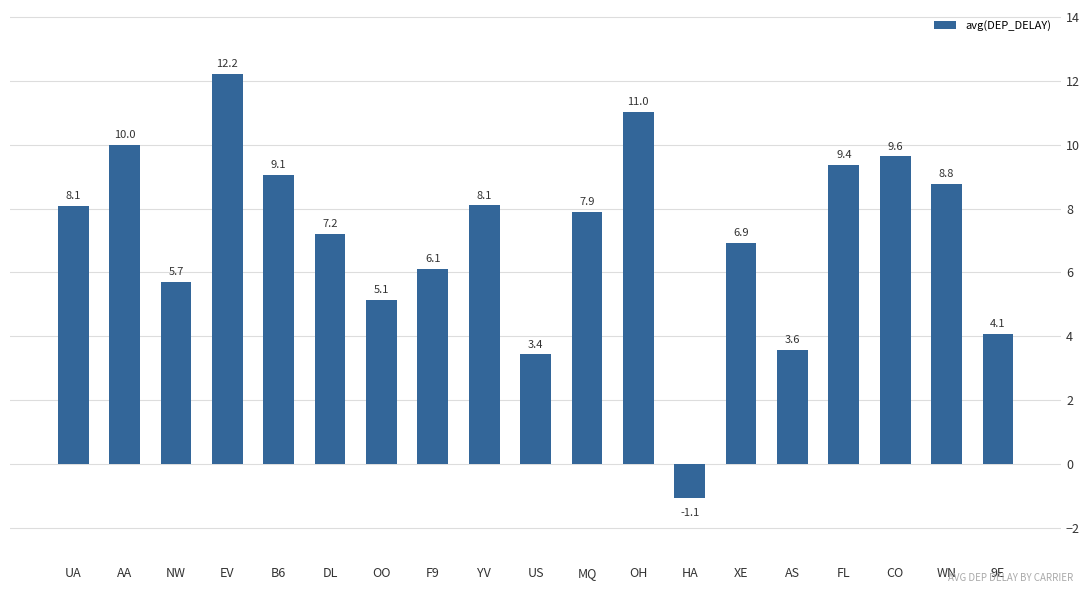

At which label does the data first exceed 7?

UA